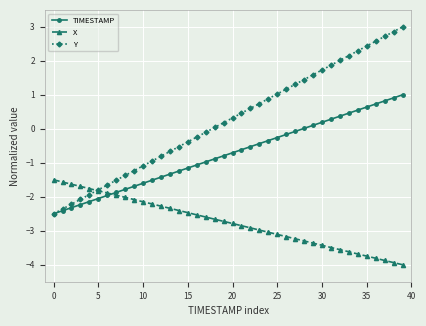

List the series in order of their peak value, lowest first.

X, TIMESTAMP, Y